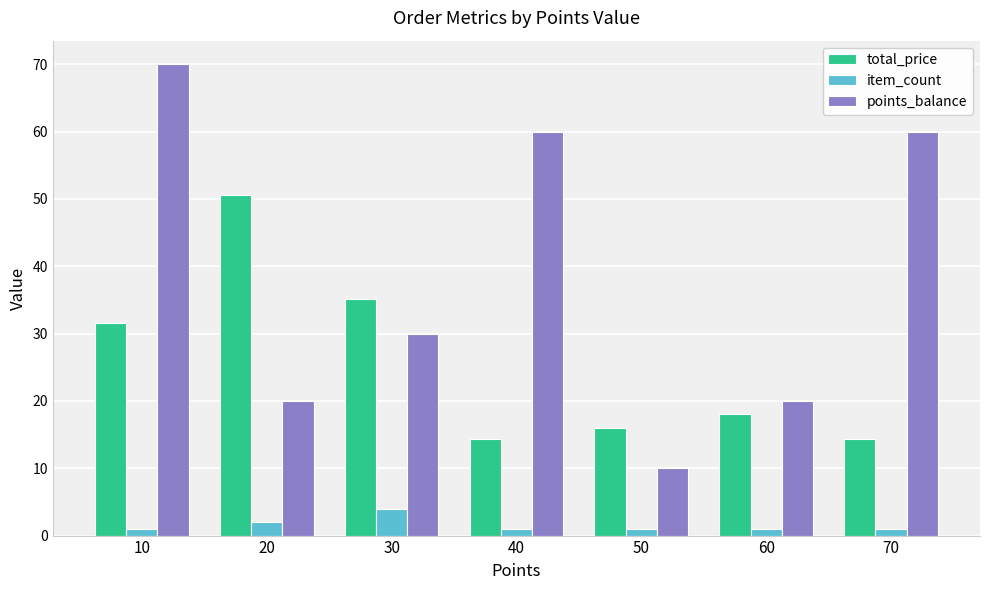

Reading left to right, transcribe all the data shown in this chart.

total_price: 10=31.6	20=50.5	30=35.2	40=14.4	50=16.0	60=18.1	70=14.4
item_count: 10=1.0	20=2.0	30=4.0	40=1.0	50=1.0	60=1.0	70=1.0
points_balance: 10=70.0	20=20.0	30=30.0	40=60.0	50=10.0	60=20.0	70=60.0